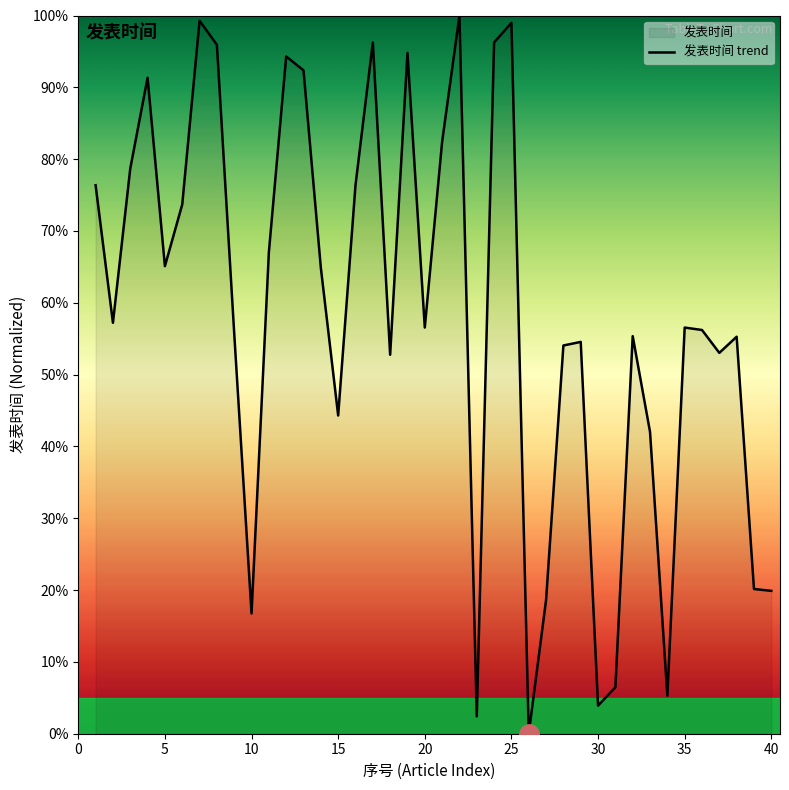

The value at 35 is 56.6. True or false?

True